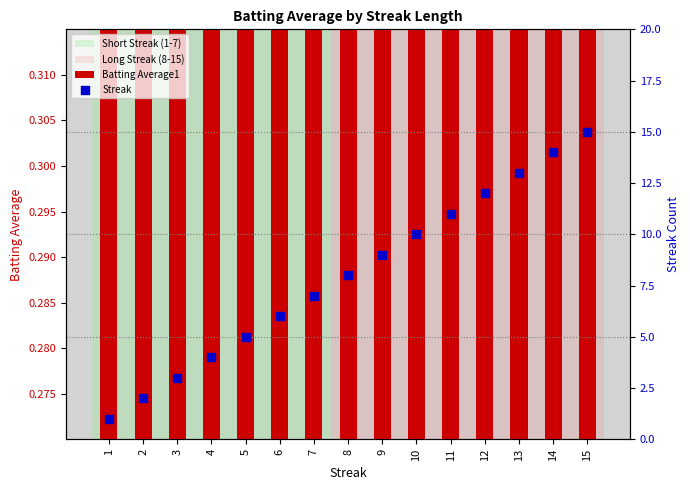

Which series contains the lowest Y value?

Batting Average1